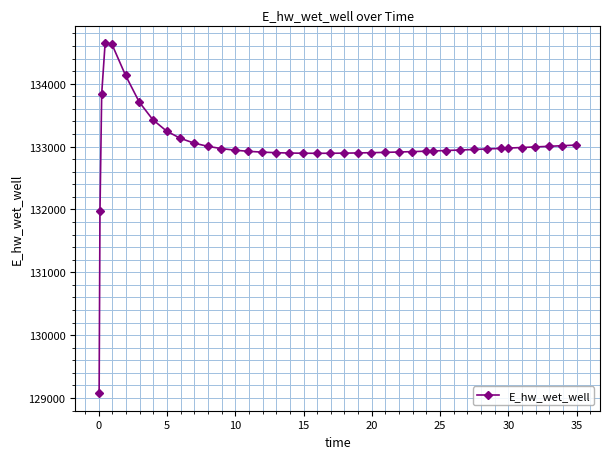

What is the average value?

133004.3